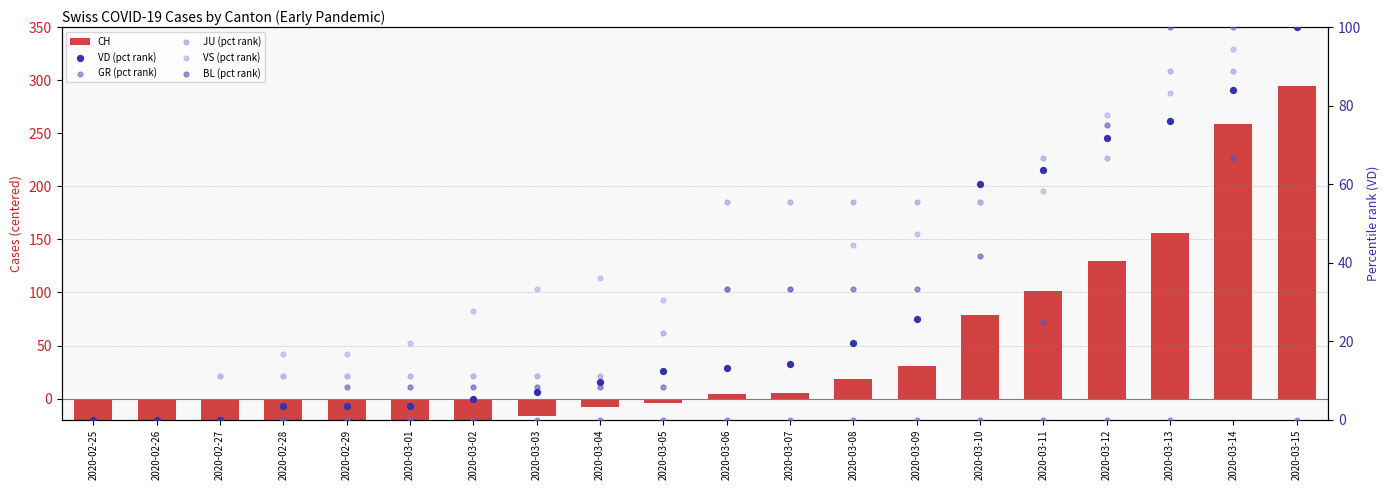

What is the total value across all series at 2020-02-27?

-29.9